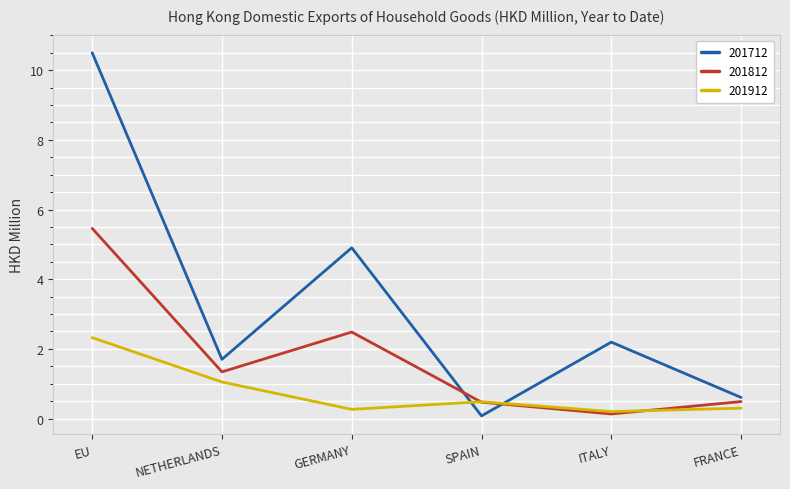

What position from the left is FRANCE?

6